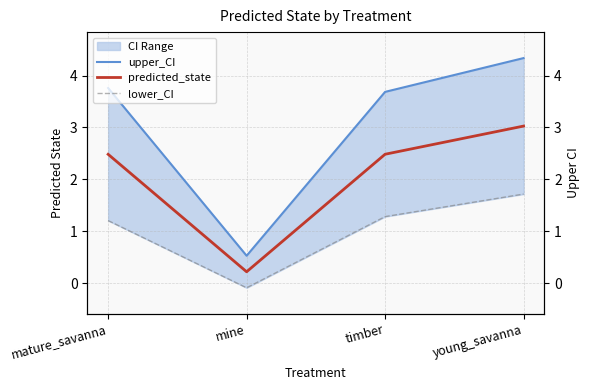

List the labels in order of upper_CI value, smallest first.

mine, timber, mature_savanna, young_savanna